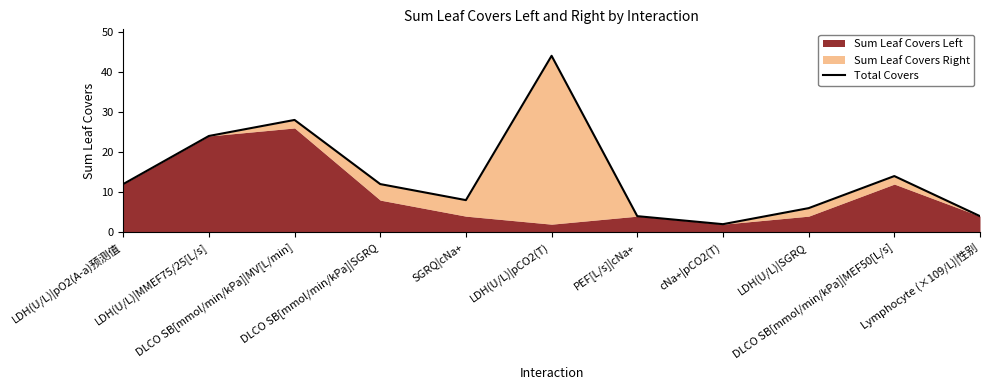

At which category does the data reach its first local peak?

DLCO SB[mmol/min/kPa]|MV[L/min]